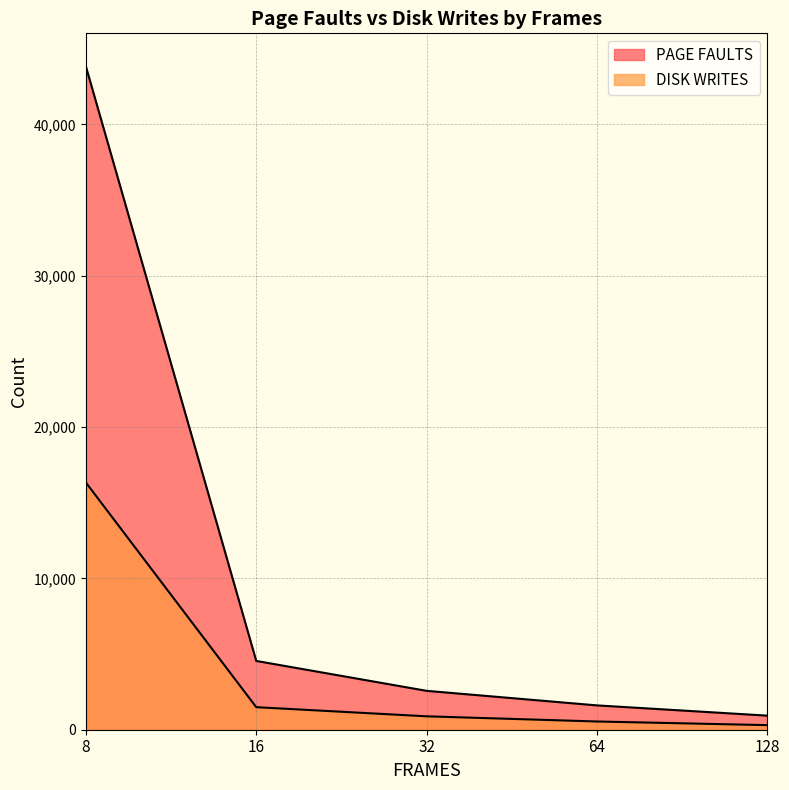

Which series has the widest spread of values?

PAGE FAULTS